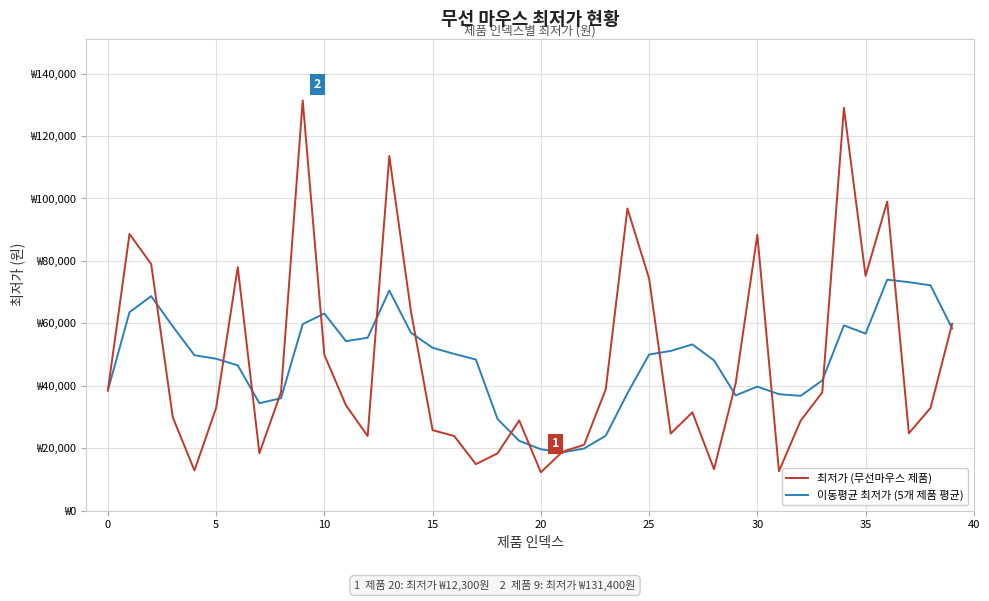

What are all the series names shown in the legend?

최저가 (무선마우스 제품), 이동평균 최저가 (5개 제품 평균)